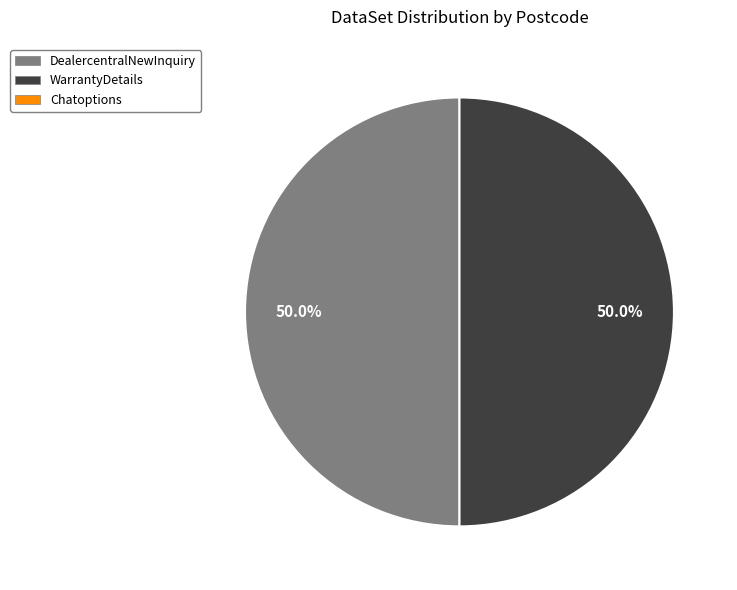

Does any single category account for the majority?

No